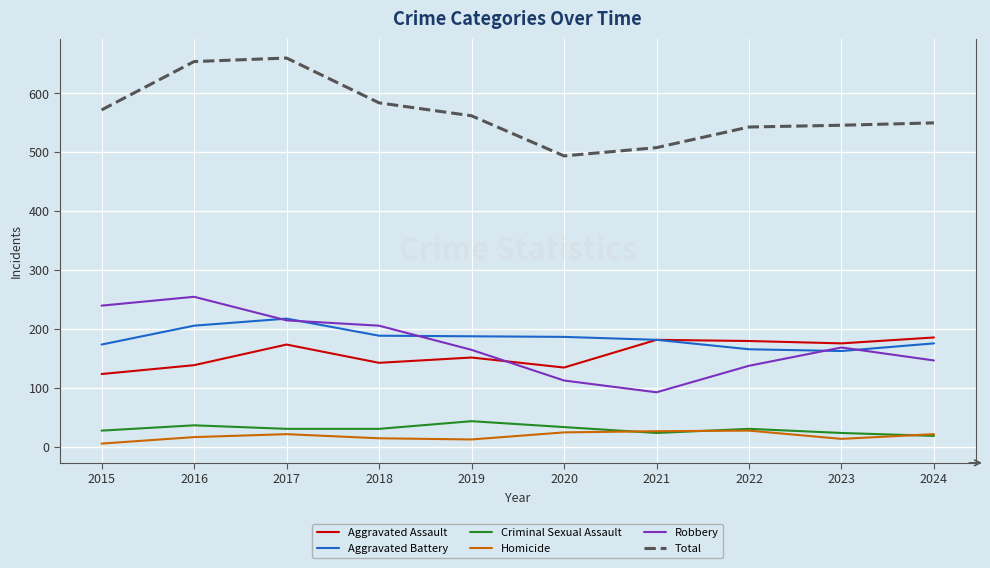

Between 2016 and 2023, which series saw the biggest shift?

Total